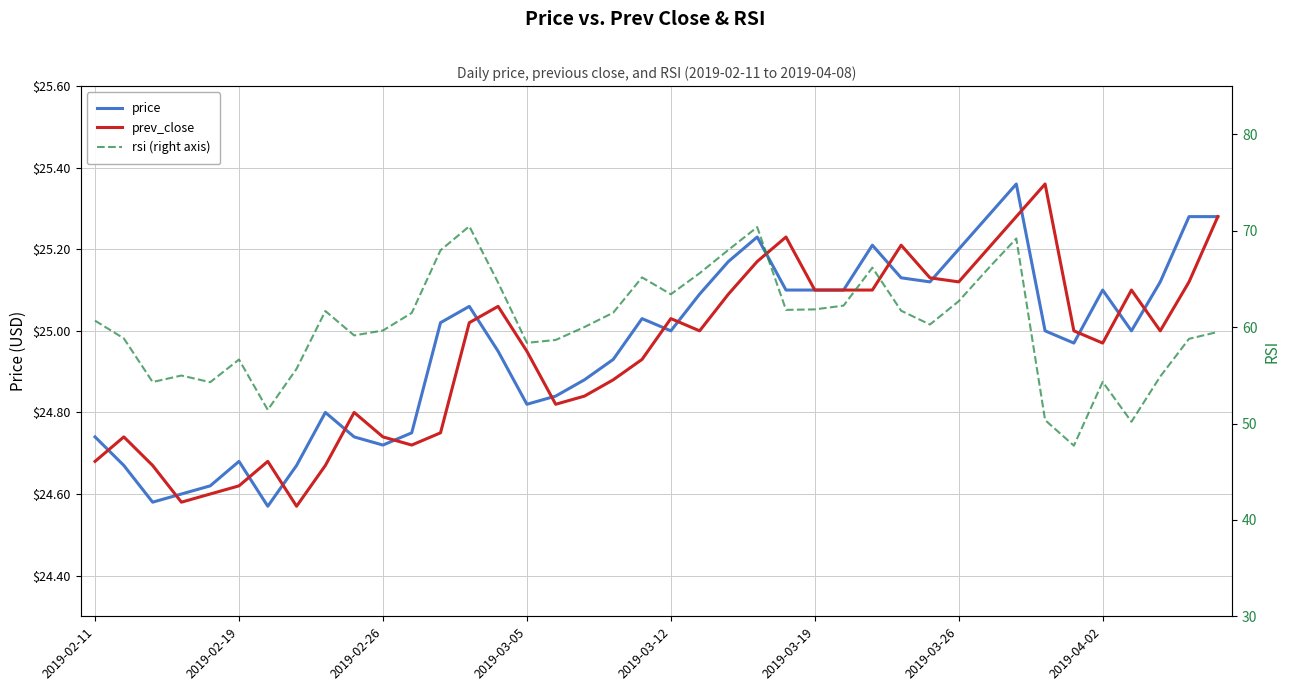

What is the difference between the second highest and second lowest values in the price series?

0.7